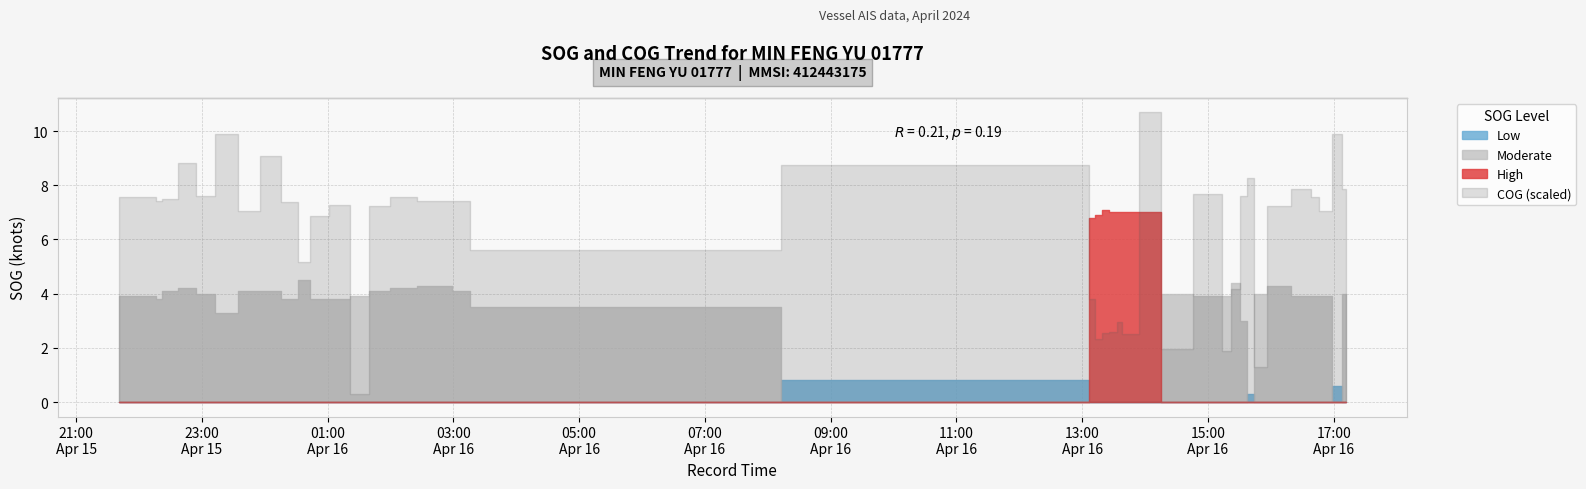

Reading right to left, extract all data points from this chart.

SOG: 4.0	0.6	3.9	3.9	3.9	4.3	4.0	0.3	3.0	4.4	3.9	3.9	4.0	7.0	7.0	7.0	7.0	7.1	6.9	6.8	0.8	3.5	4.1	4.3	4.2	4.1	3.9	3.8	3.8	4.5	3.8	4.1	4.1	3.3	4.0	4.2	4.1	3.8	3.9	3.9
COG: 262.1	329.2	235.4	252.8	262.1	241.3	43.4	275.7	252.9	139.3	62.9	256.2	65.3	356.3	83.6	98.3	86.6	84.4	78.0	127.1	291.9	187.4	247.2	247.8	252.1	240.8	9.7	241.9	229.1	172.2	245.8	302.3	235.4	329.8	253.9	294.4	249.3	246.8	252.8	251.9